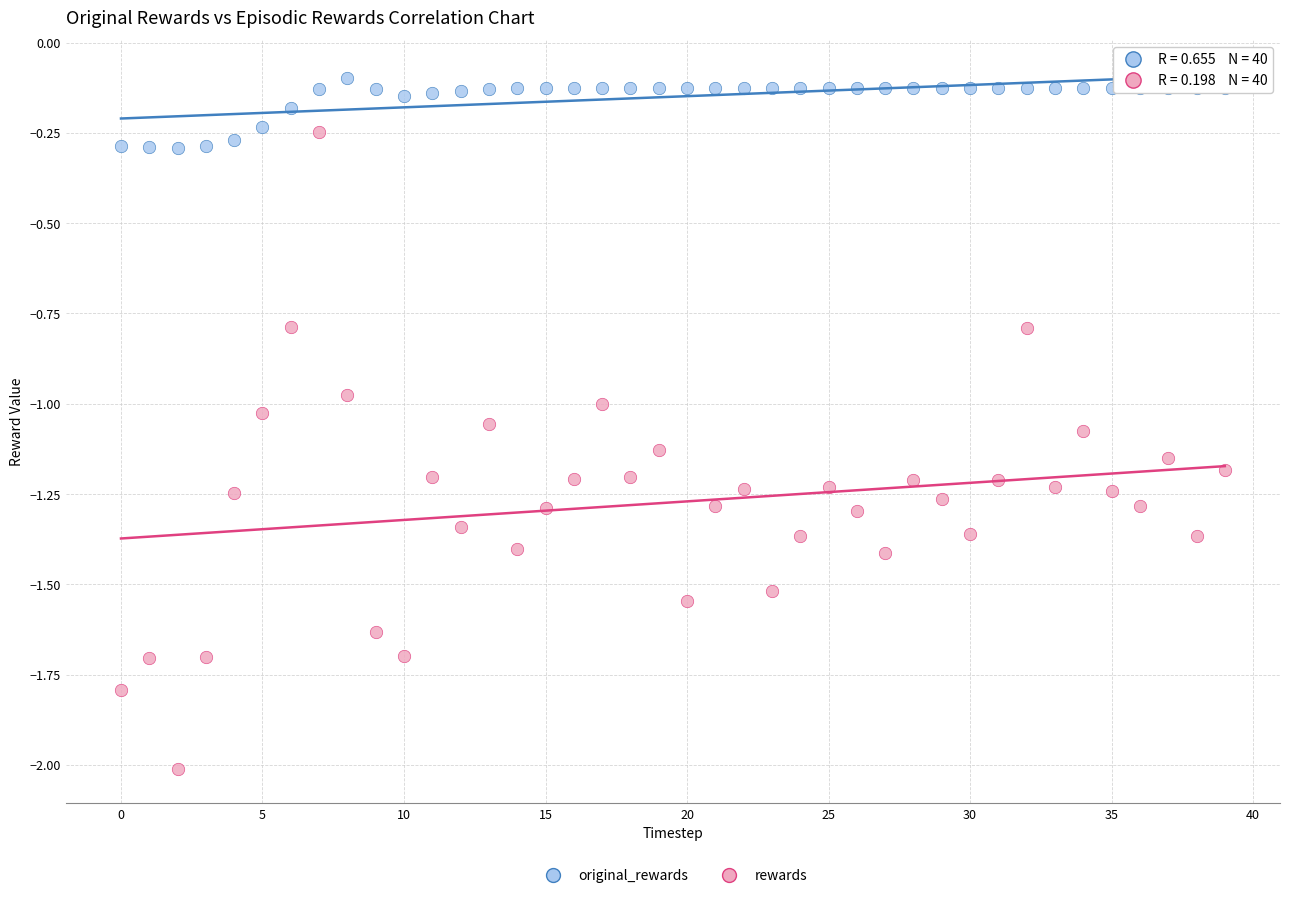

Which series contains the highest Y value?

original_rewards